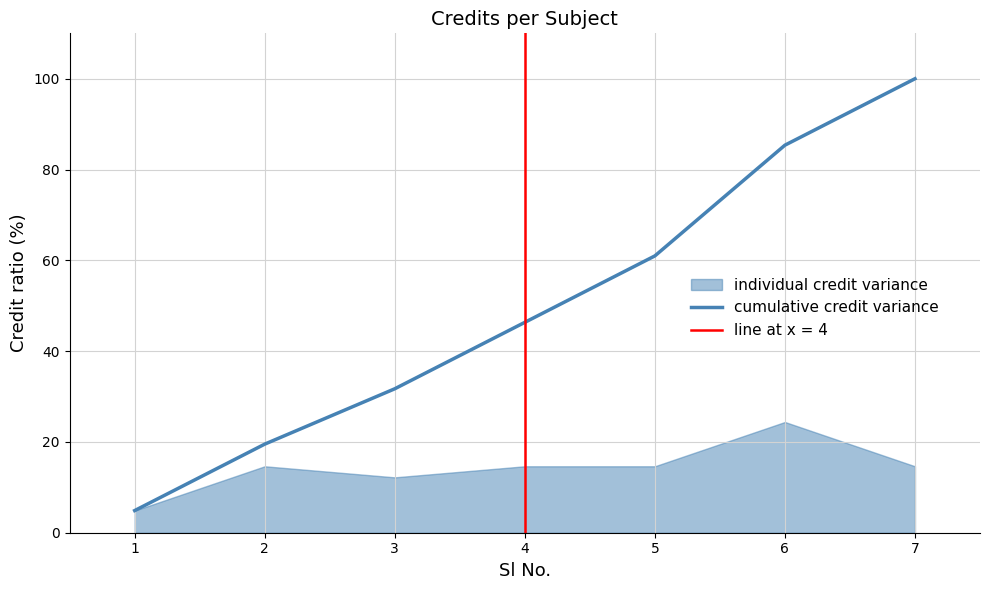

Reading left to right, list all the values displayed in this chart.

4.9	19.5	31.7	46.3	61.0	85.4	100.0